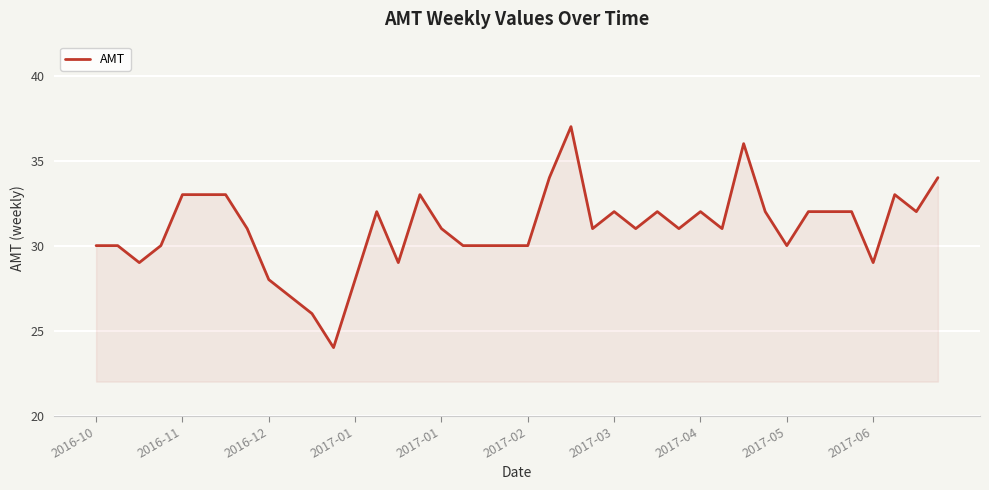

What is the maximum value shown in the chart?

37